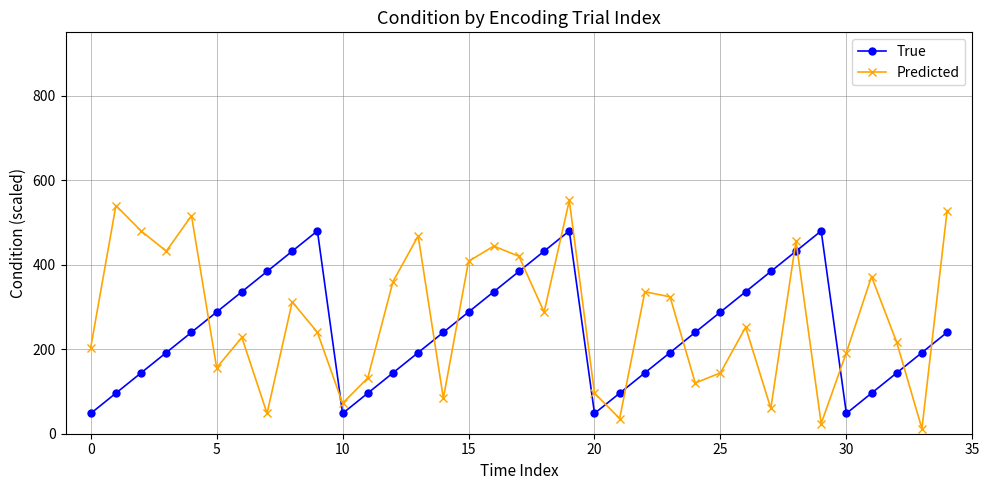

At how many categories does at least one series exceed 299?

23